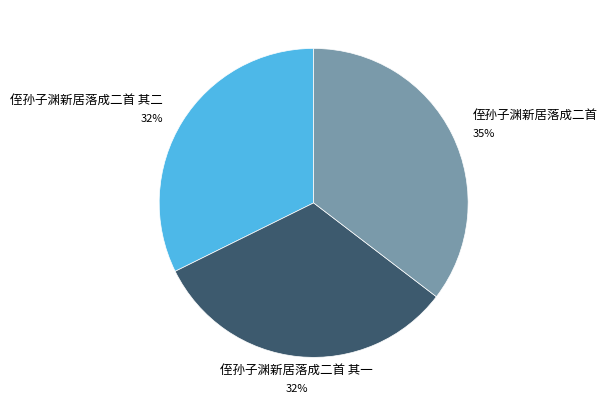

To the nearest percent, what is the average slice percentage?

33%